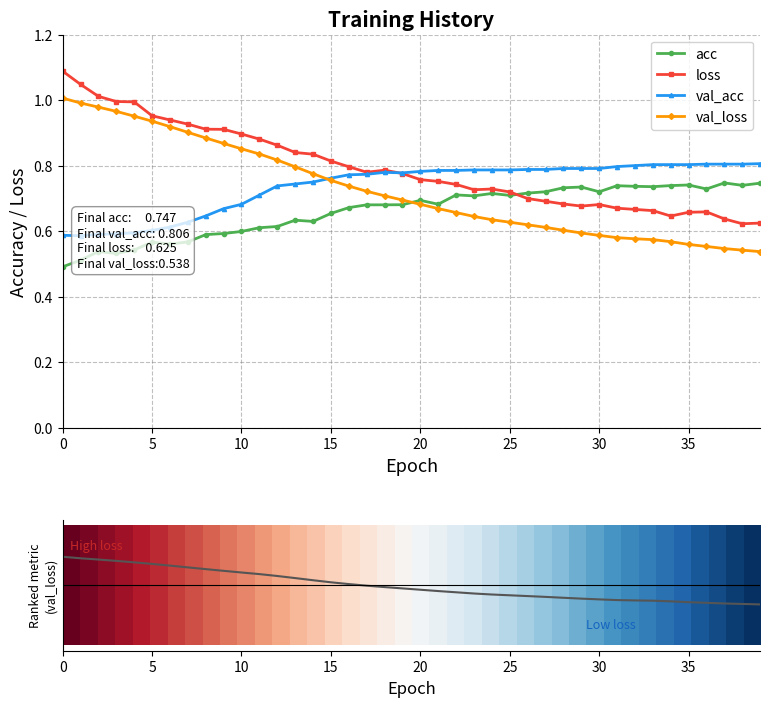

The value of acc at 17 is 0.7. True or false?

True